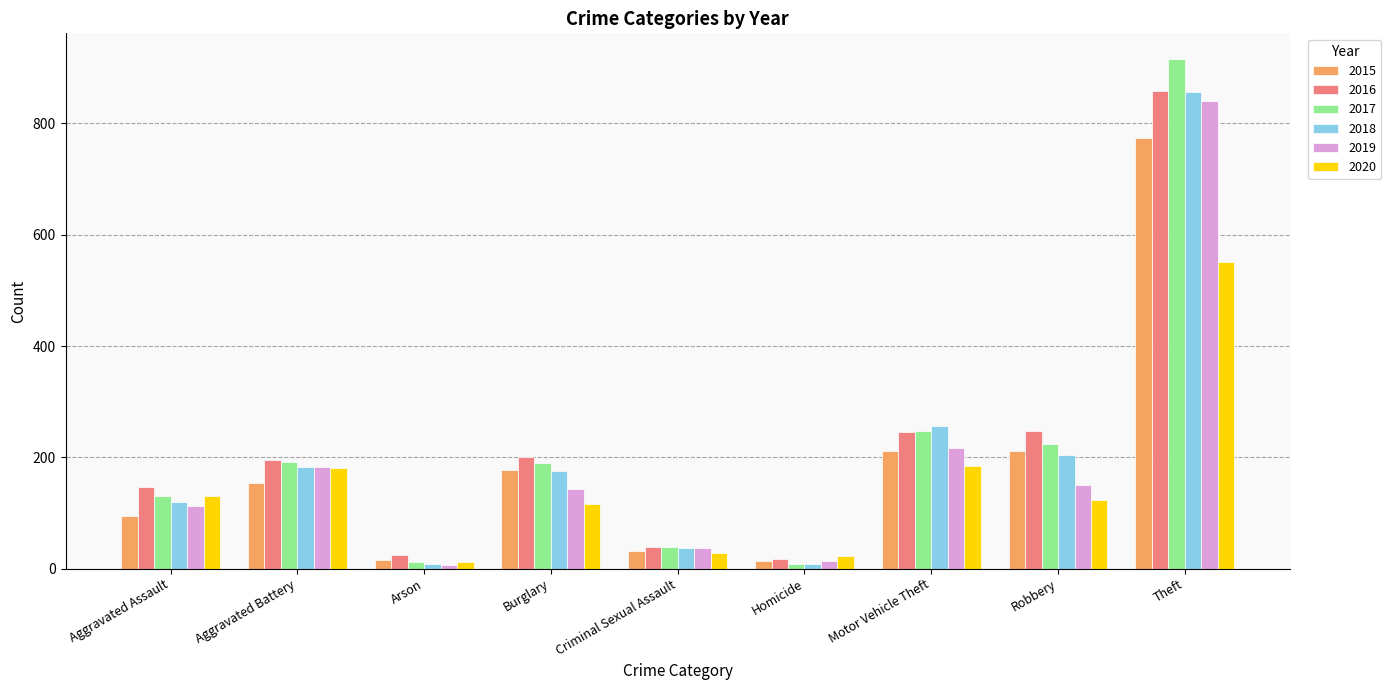

Is the value of 2020 at Burglary greater than the value of 2017 at Robbery?

No